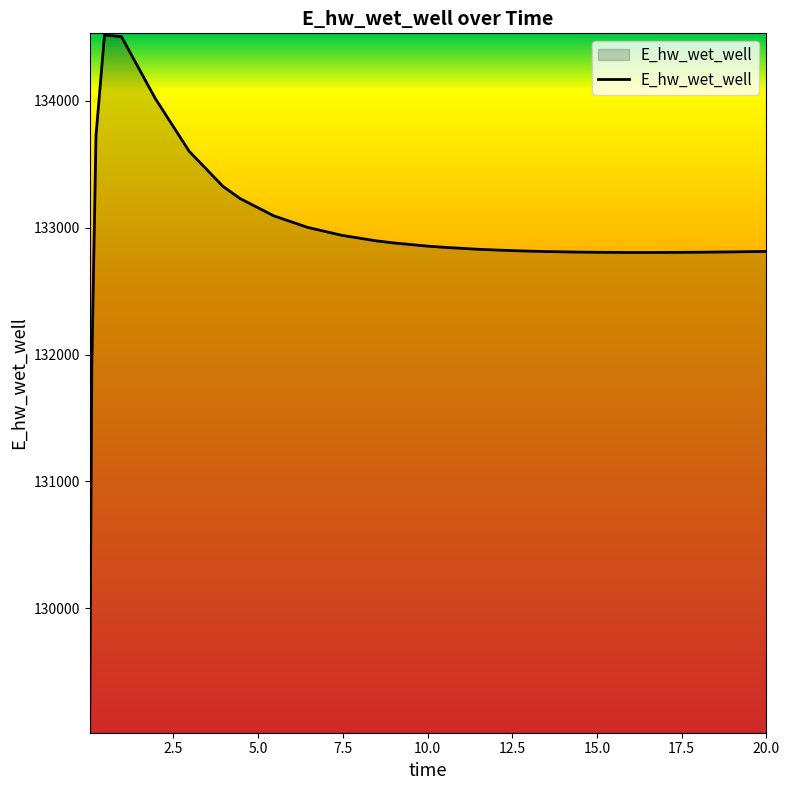

What is the minimum value shown in the chart?

129029.9